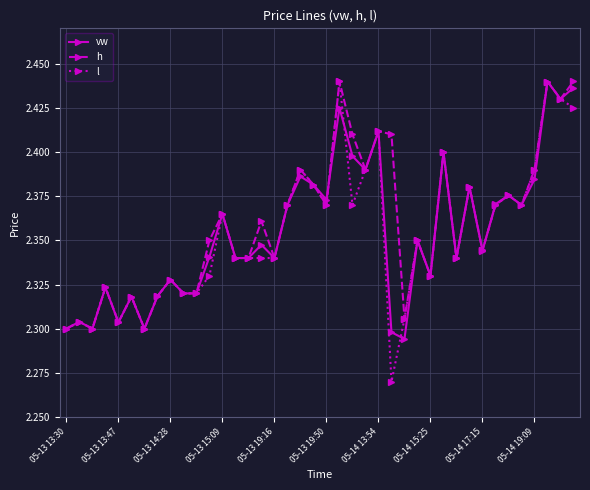

Count the vw values in the range 2 to 3.

40